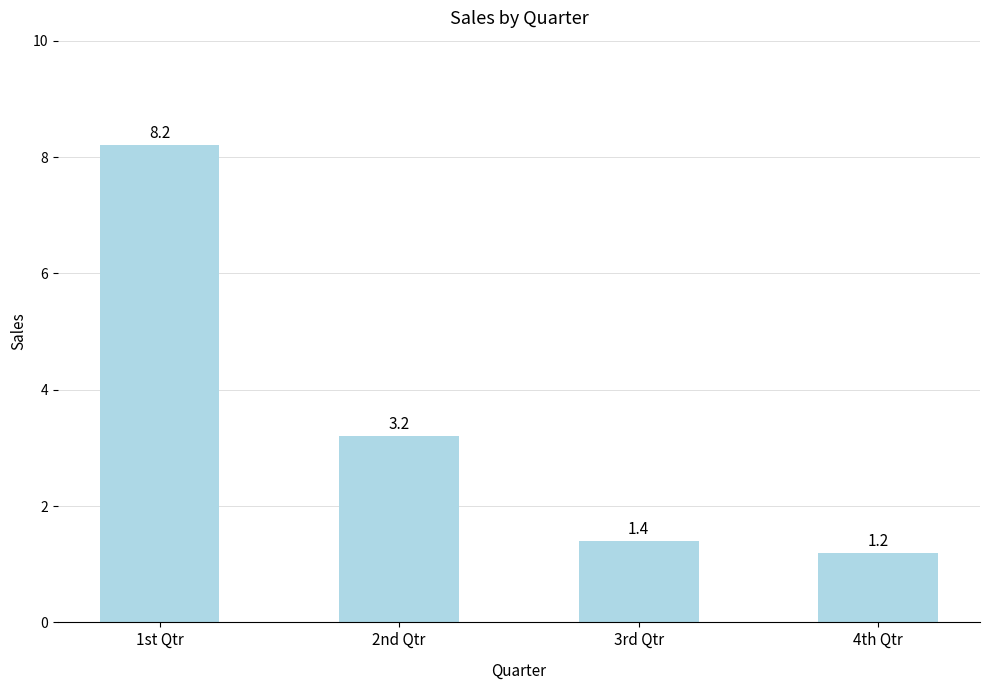

Approximately how many times larger is the value at 2nd Qtr compared to 4th Qtr?

2.7